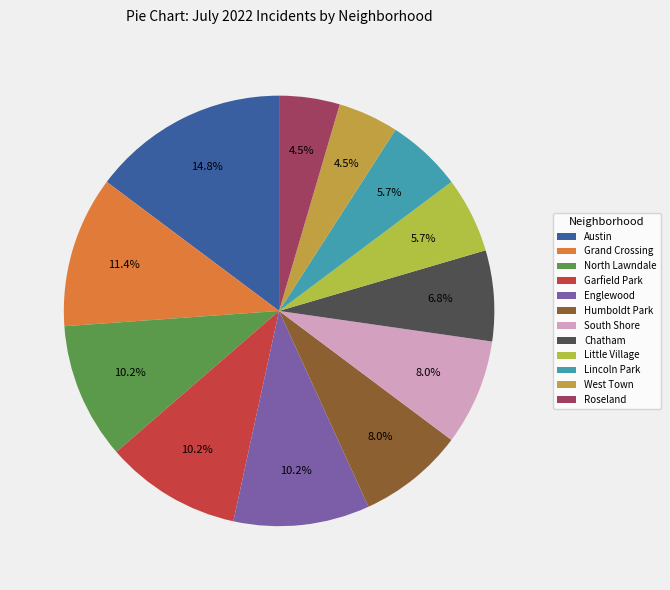

What portion of the pie excludes Garfield Park?

89.8%